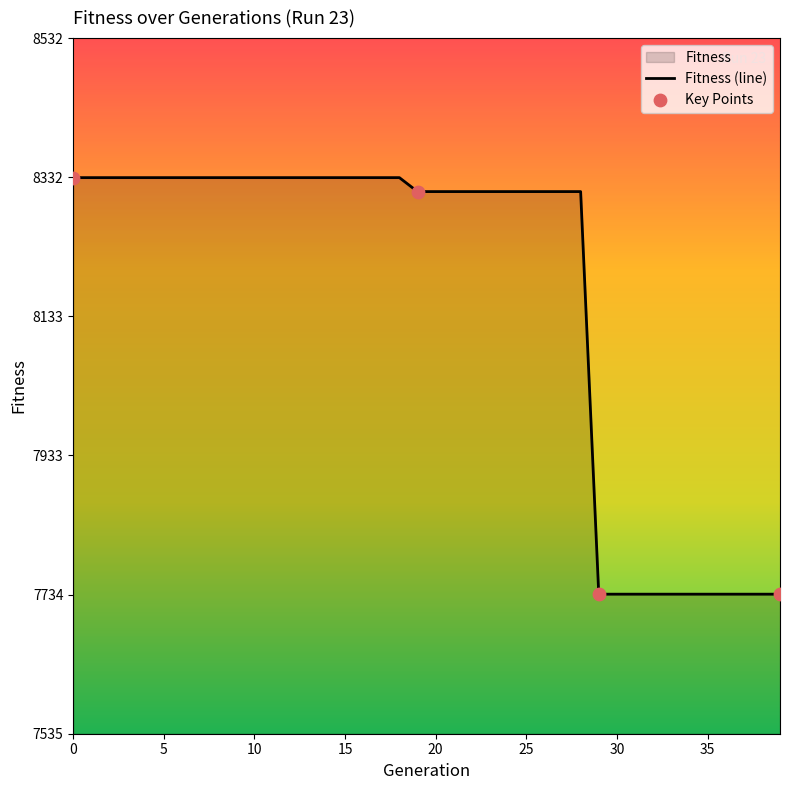

Which has a higher value, 4 or 22?

4